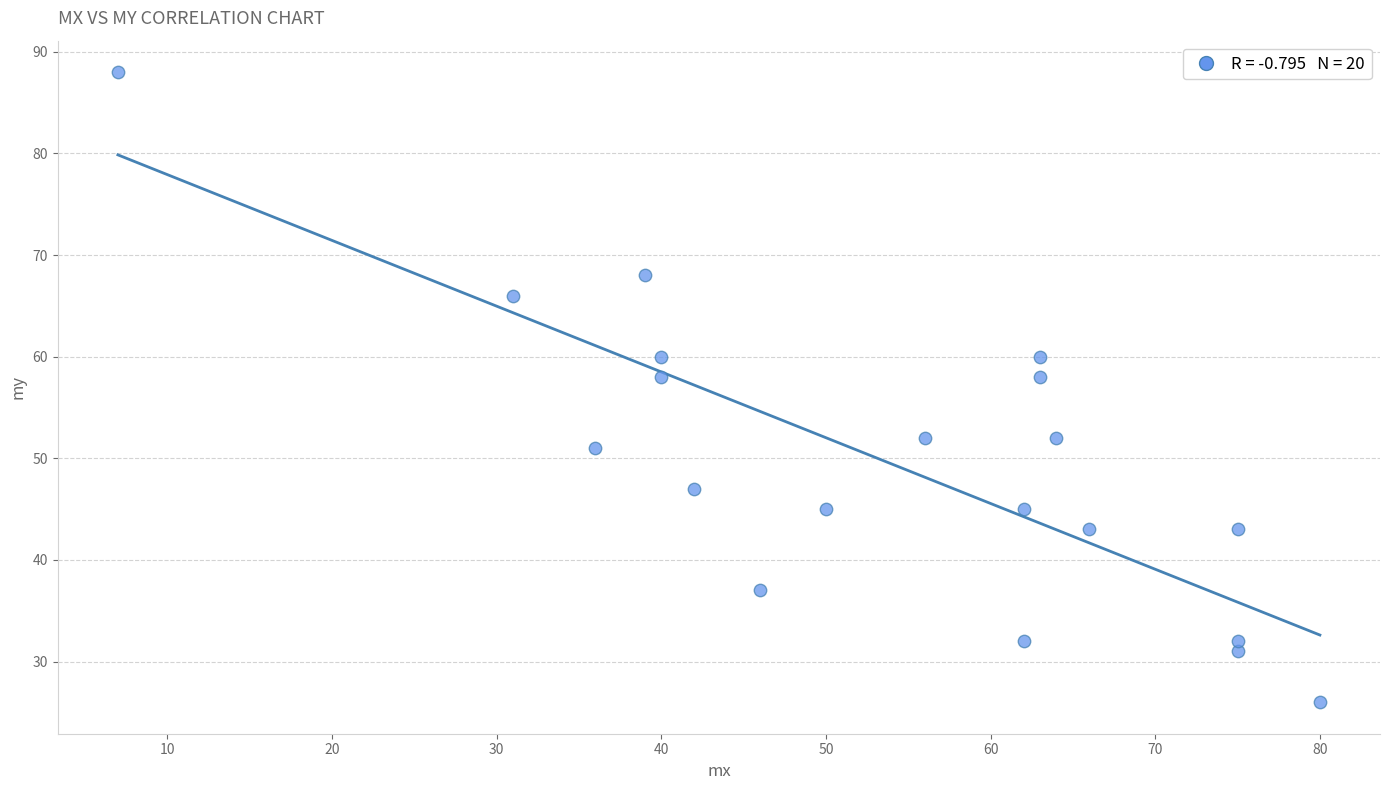

What is the range of Y values (max minus min)?

62